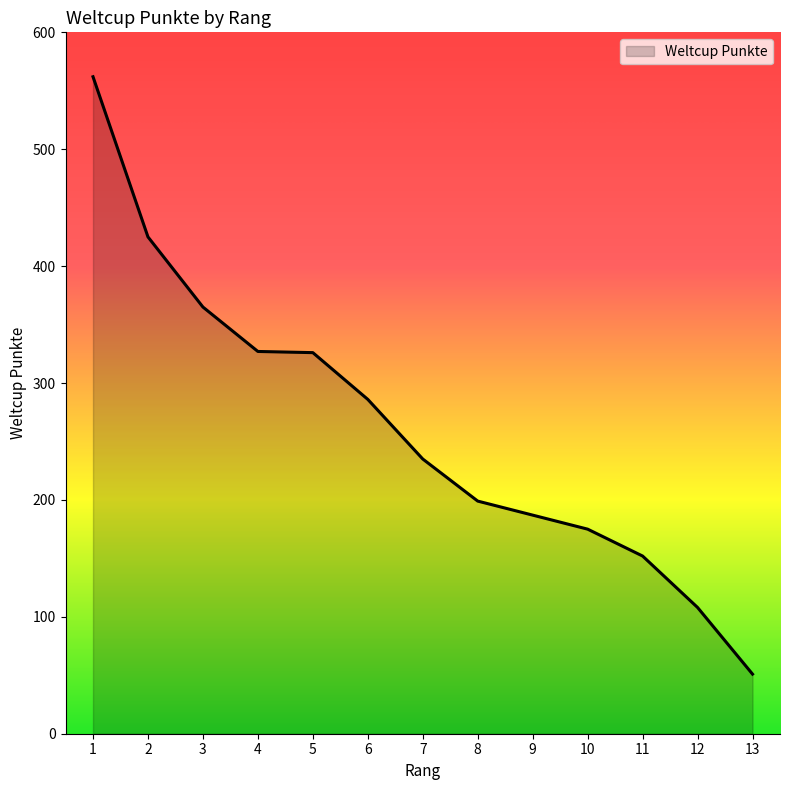

The chart shows a value of 601 at 3. True or false?

False